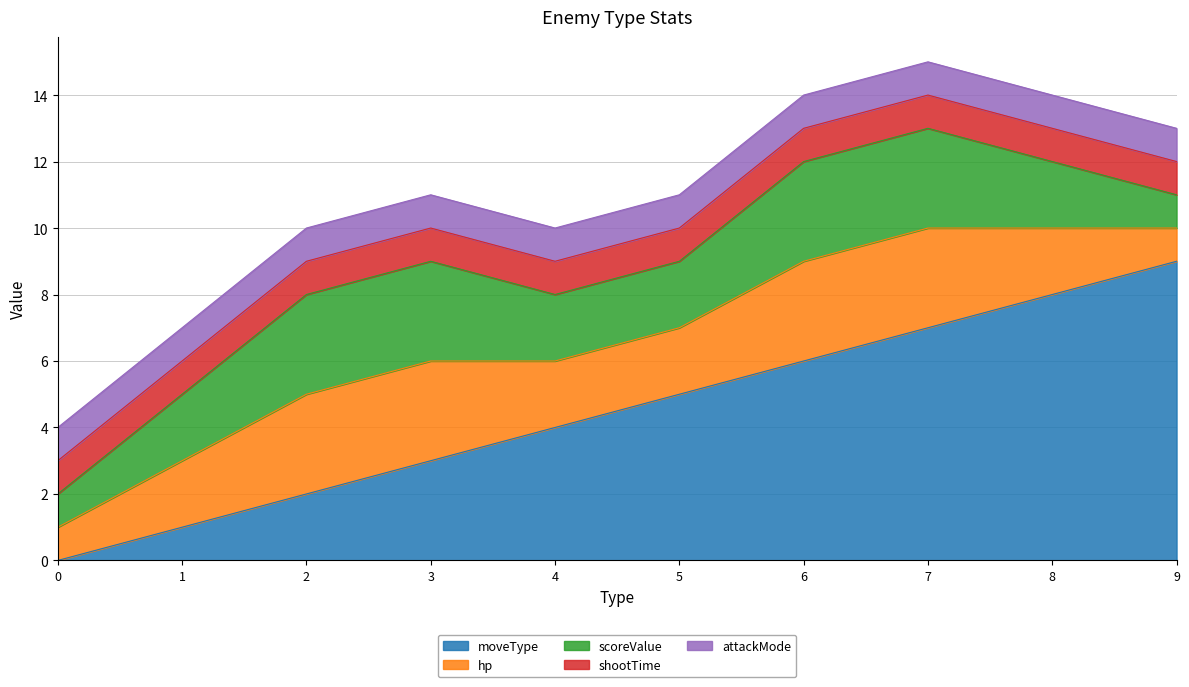

Where does the scoreValue series first go above 2?

2